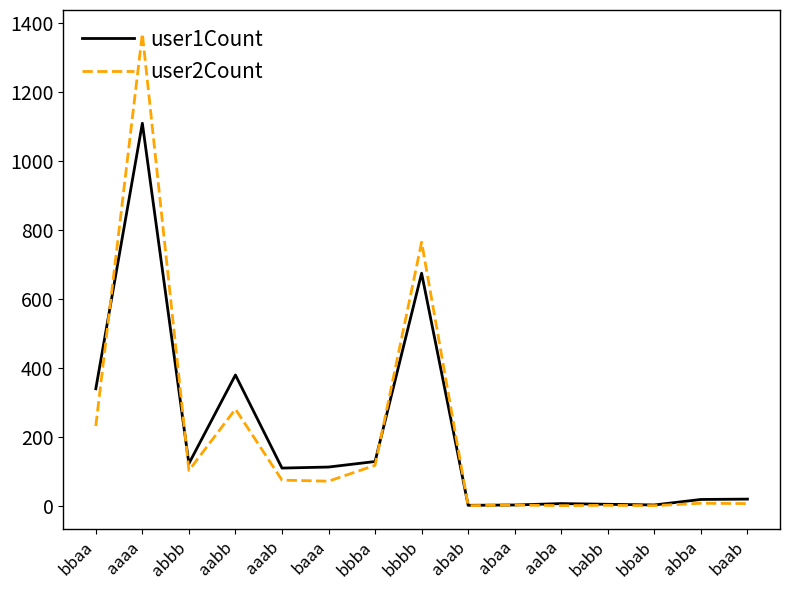

Read the user1Count value at bbba, to the nearest 10.

130